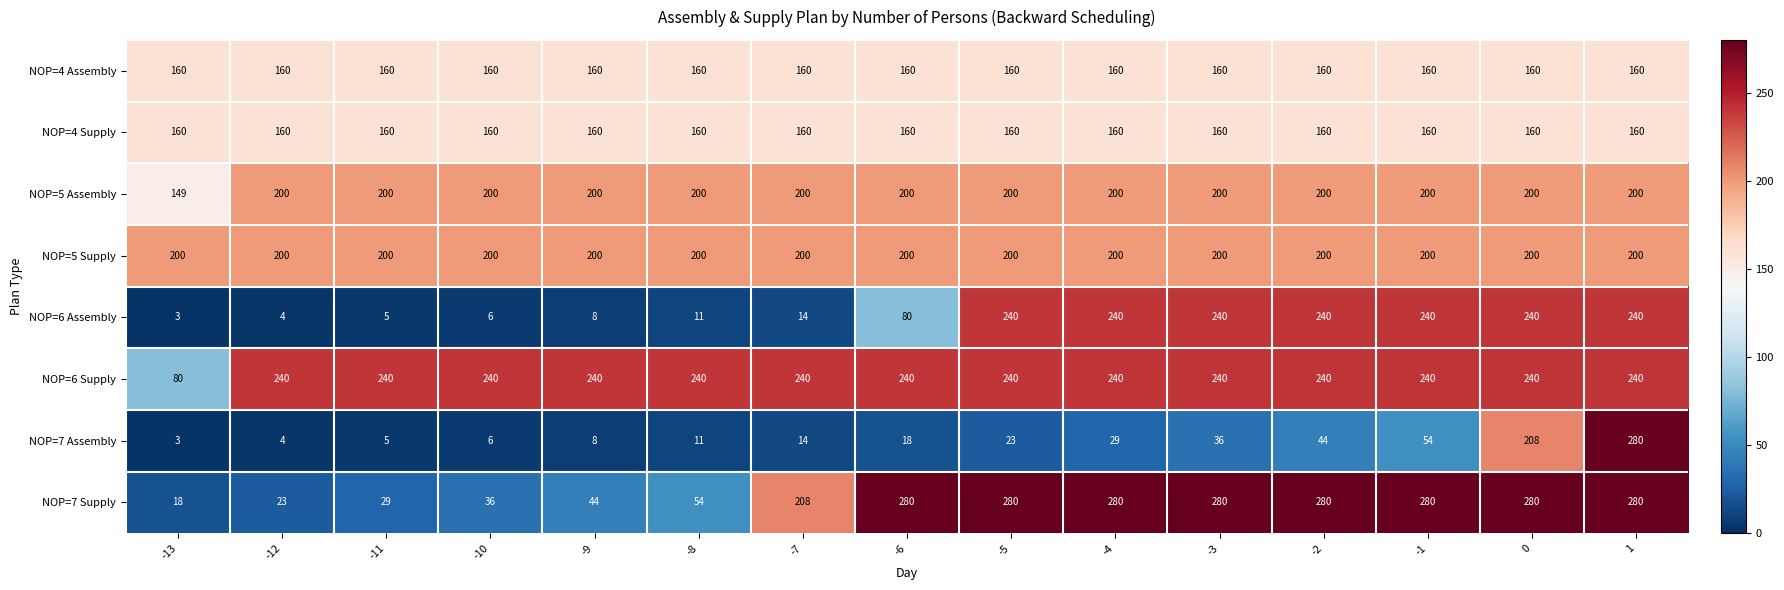

How many series are shown in this chart?

8